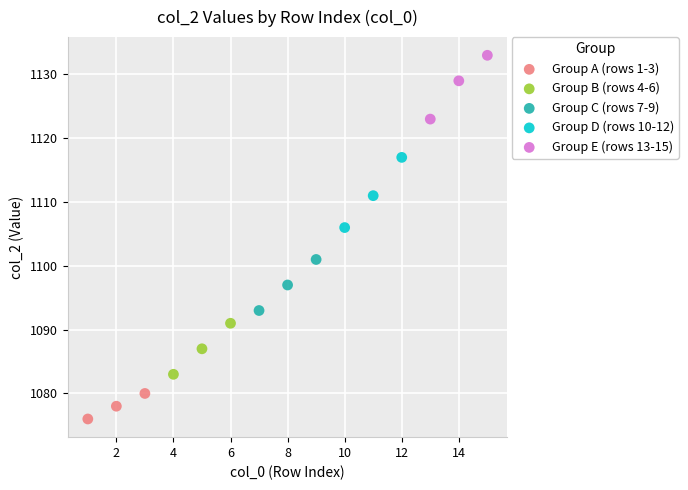

What are all the series names shown in the legend?

Group A (rows 1-3), Group B (rows 4-6), Group C (rows 7-9), Group D (rows 10-12), Group E (rows 13-15)